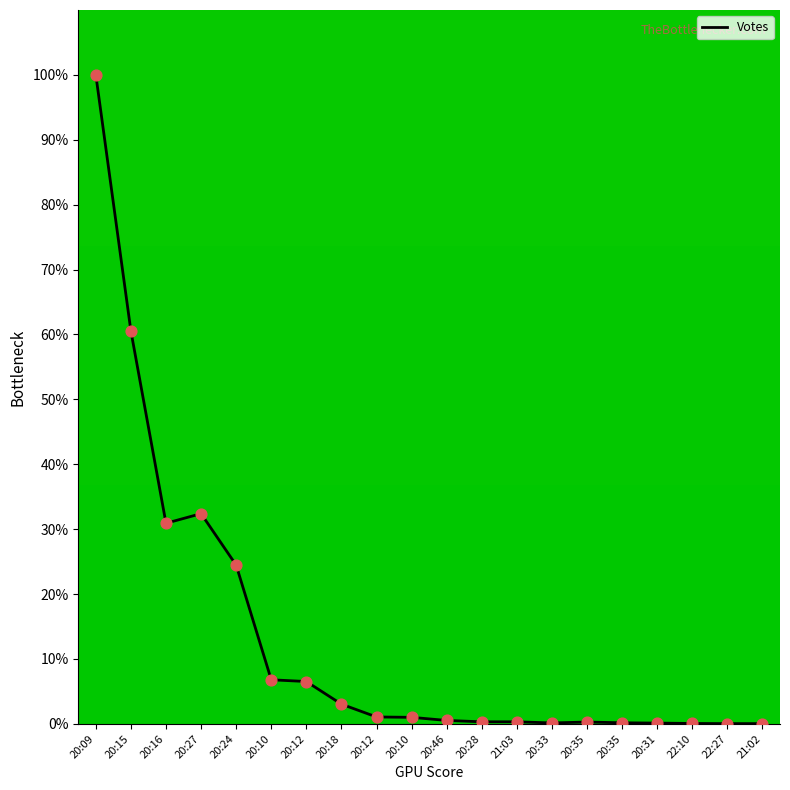

What is the ratio of the value at 20:12 to the value at 20:16?

0.2